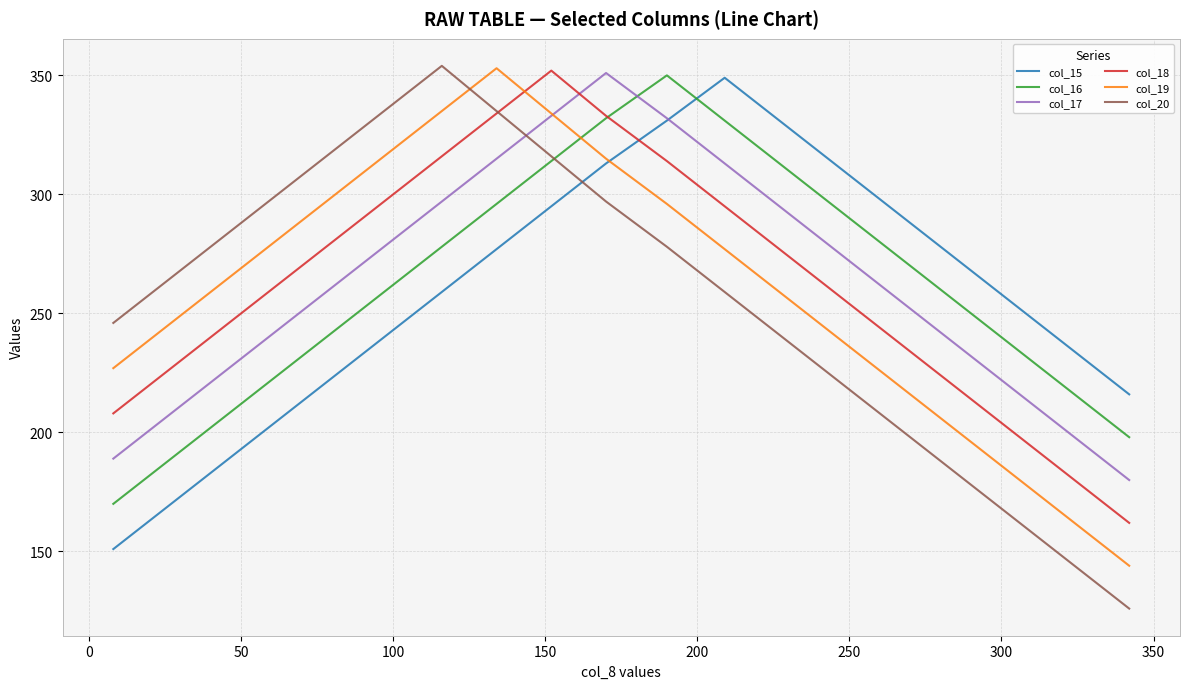

How many intersections are there between col_19 and col_20?

1